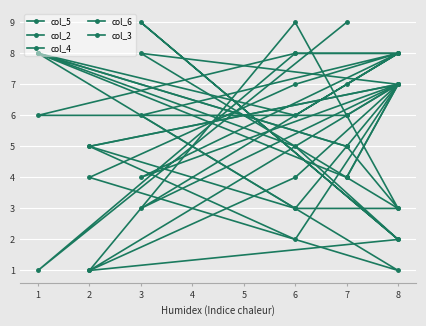

What are all the series names shown in the legend?

col_5, col_2, col_4, col_6, col_3